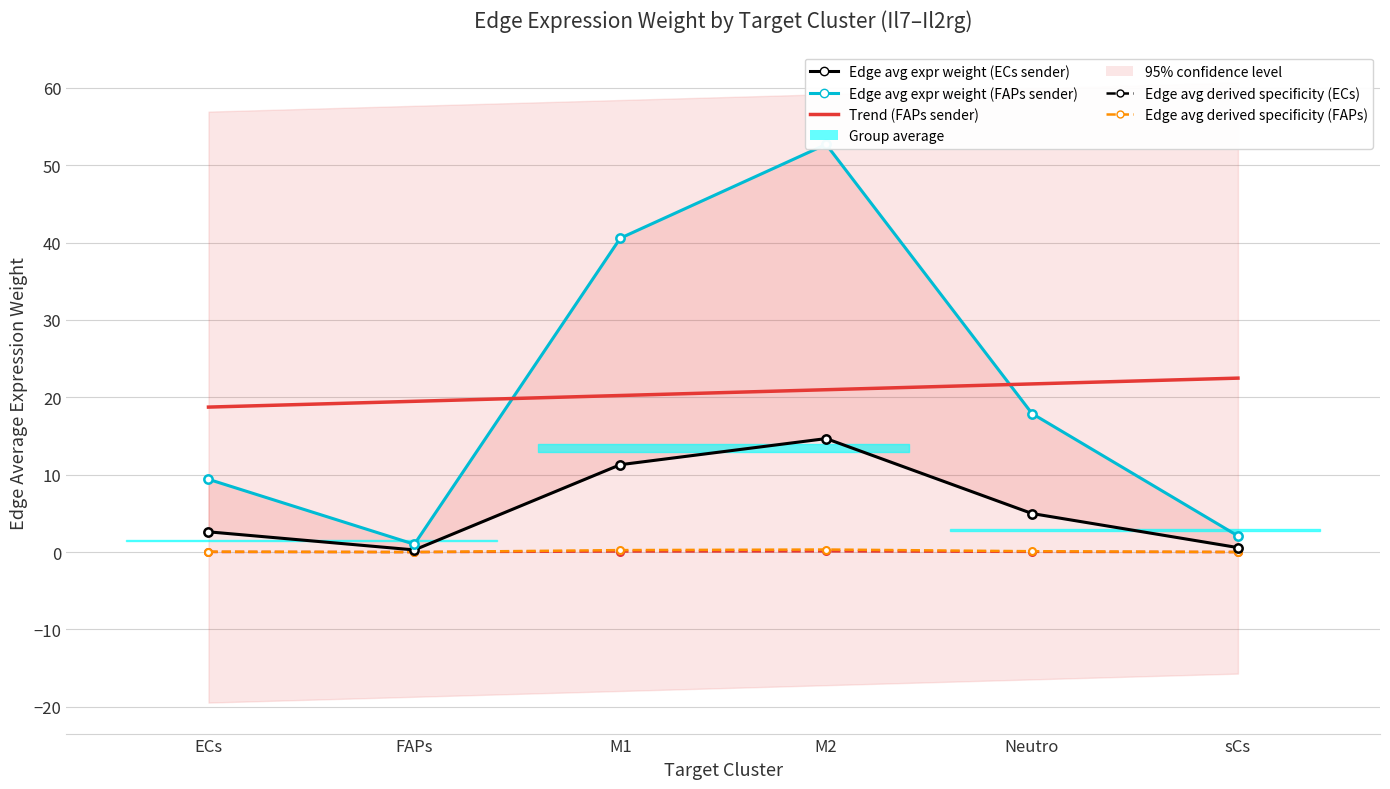

True or false: Edge average expression derived specificity (FAPs) and Edge average expression derived specificity (ECs) cross at least once.

False